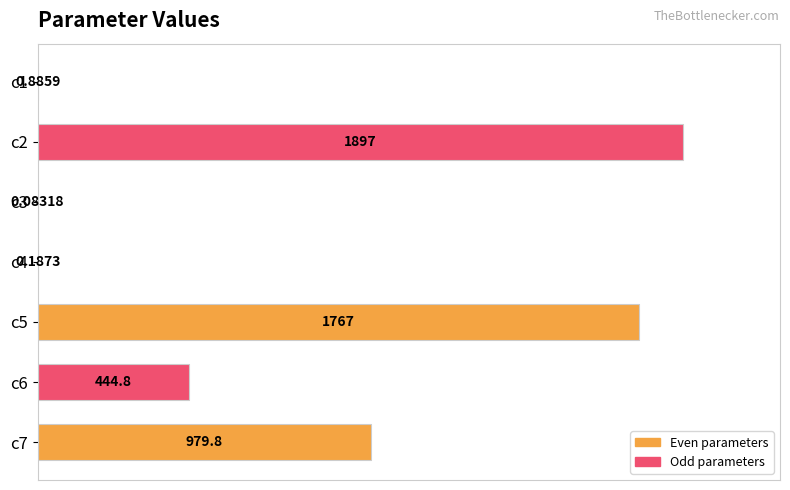

Are the bars horizontal?

Yes